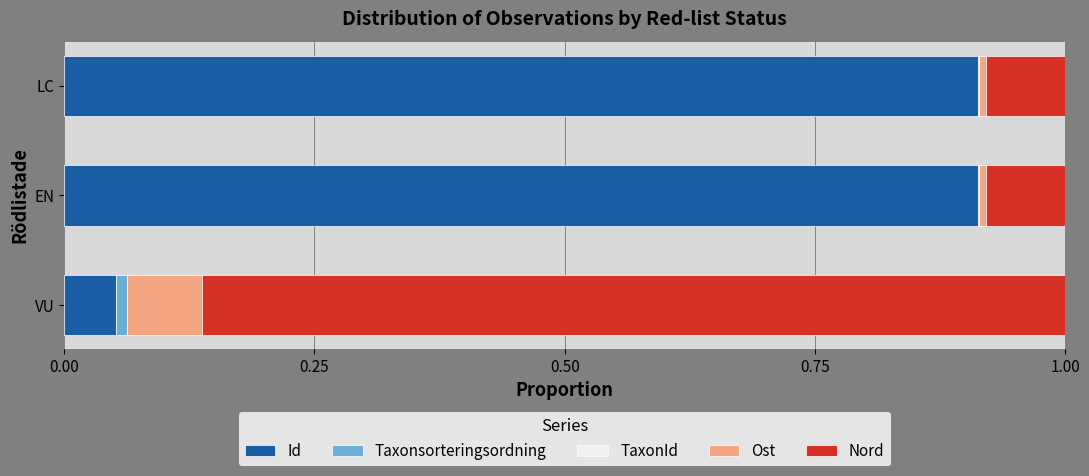

True or false: Id has a value of 1.6 at EN.

False